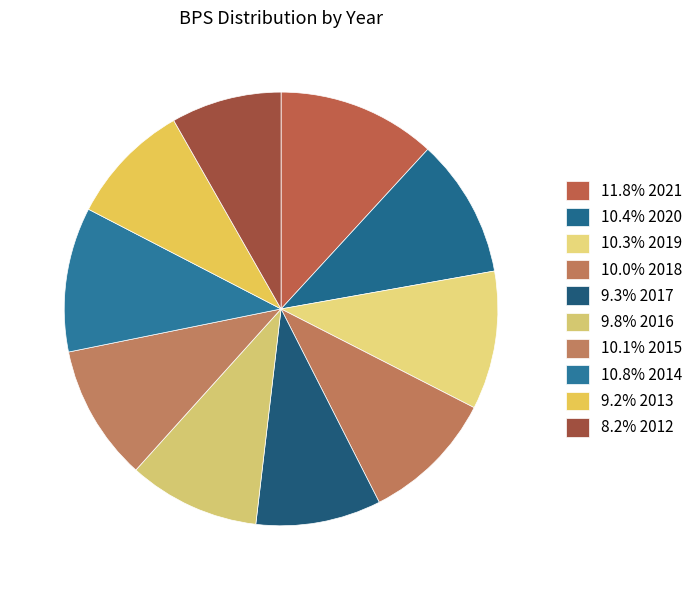

Count the number of slices in the pie.

10